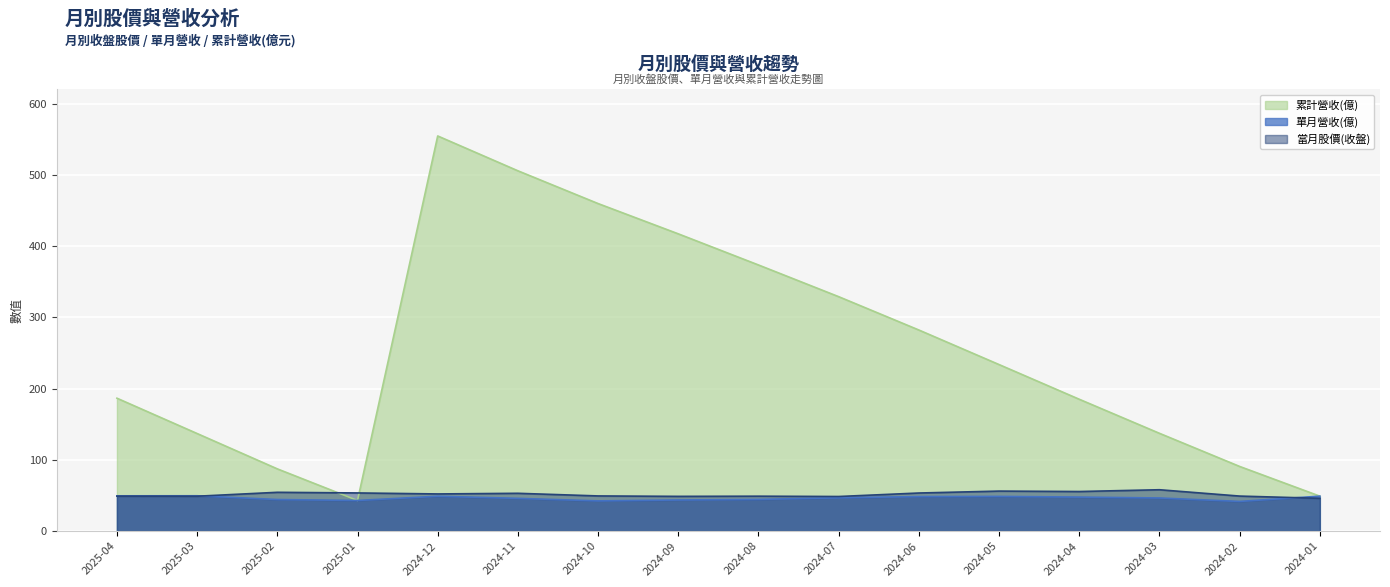

Does the chart display data point markers on the line(s)?

No